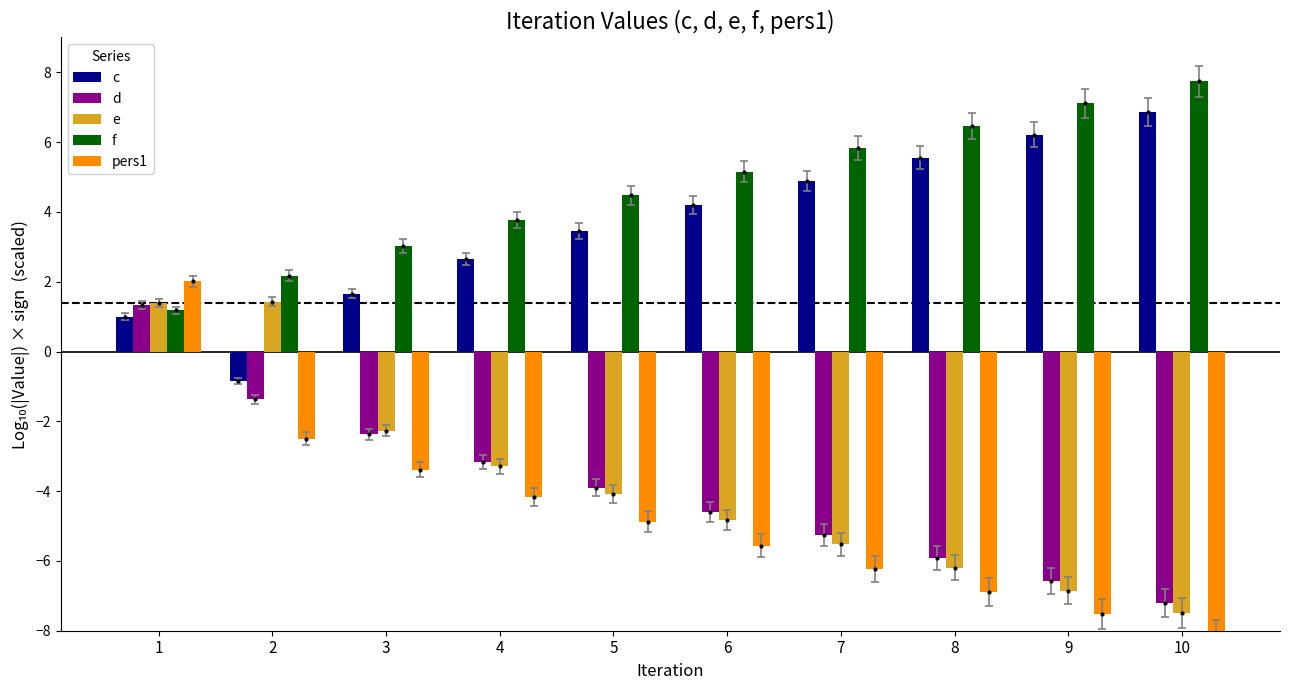

What is the sum of the f values at 9 and 2?

9.3